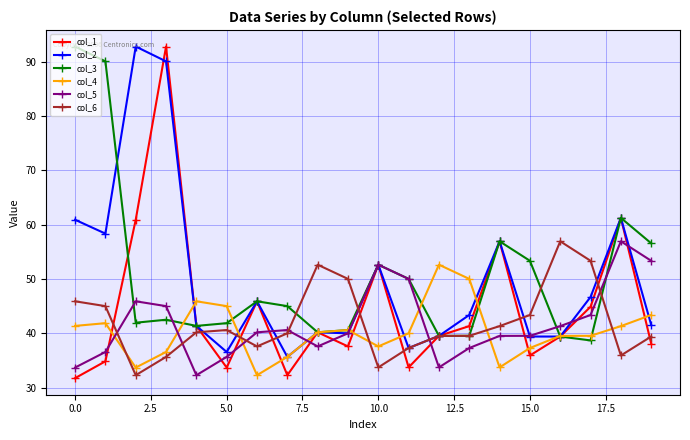

Which series has the widest spread of values?

col_1